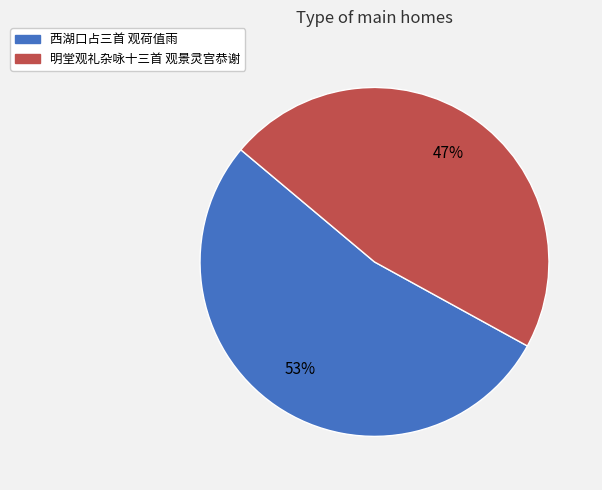

What percentage is the 西湖口占三首 观荷值雨 slice, to the nearest percent?

53%